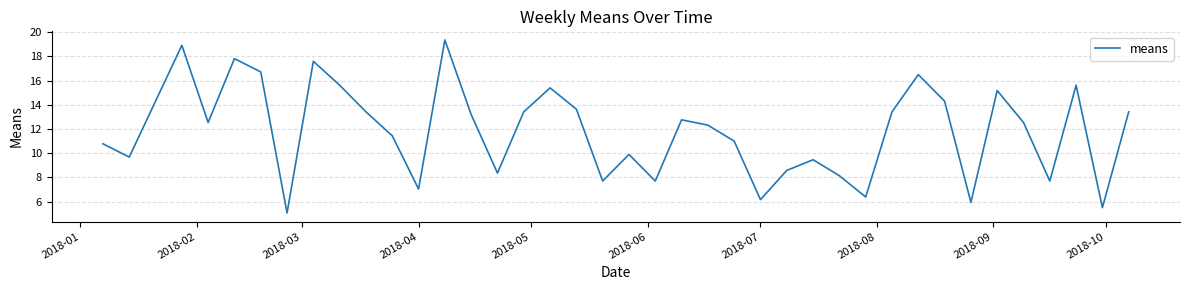

Count the number of values greater than 12.

22